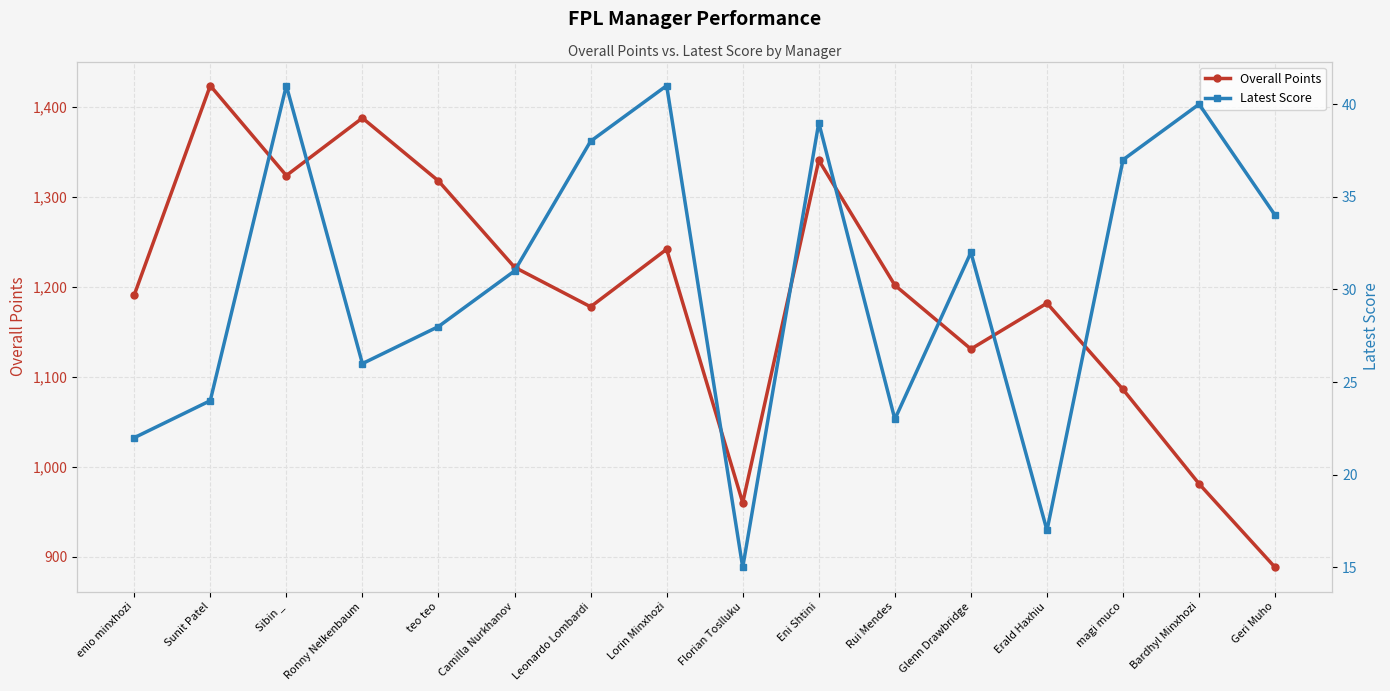

The value of Latest Score at Lorin Minxhozi is 54. True or false?

False